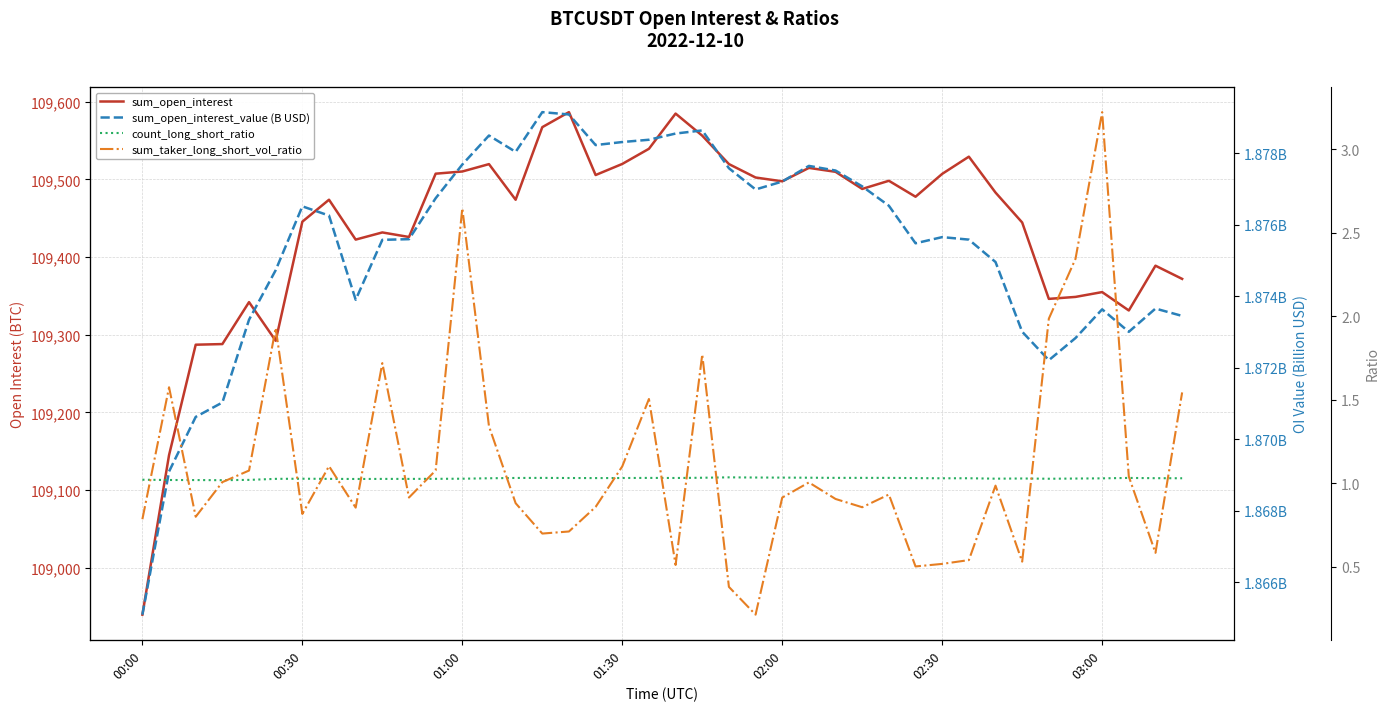

The sum_open_interest series shows 182217.3 at 02:30. True or false?

False